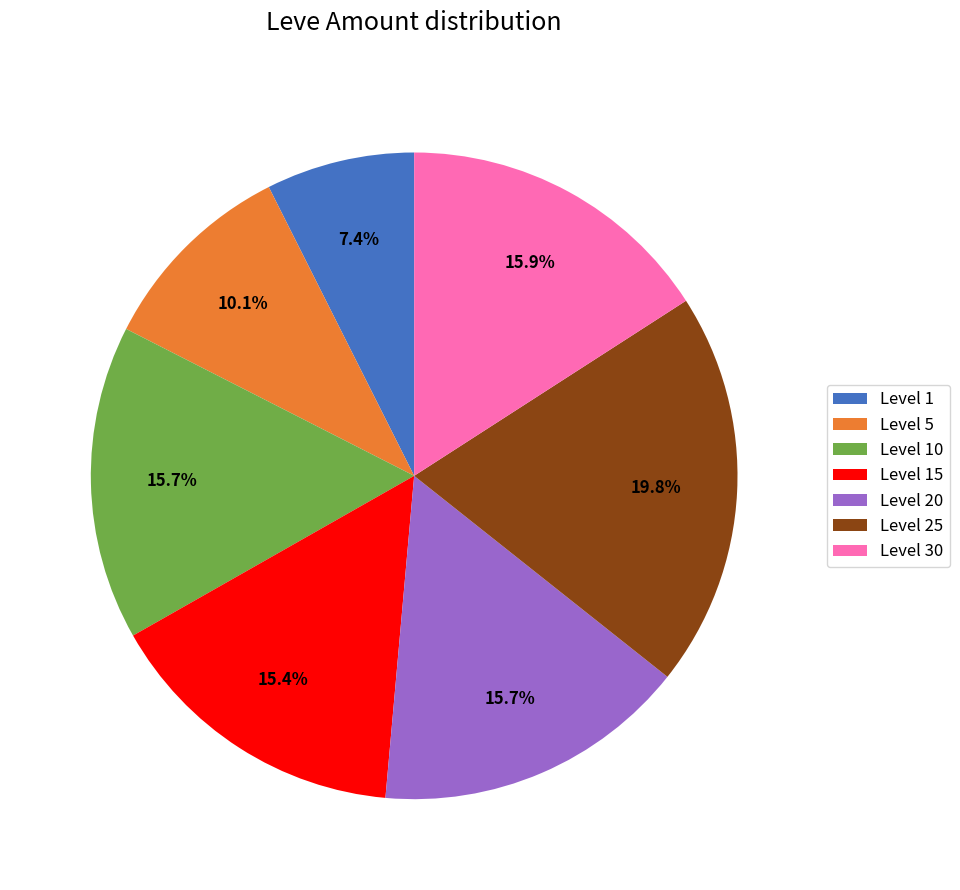

To the nearest percent, what is the difference between the largest and smallest slice percentages?

12%